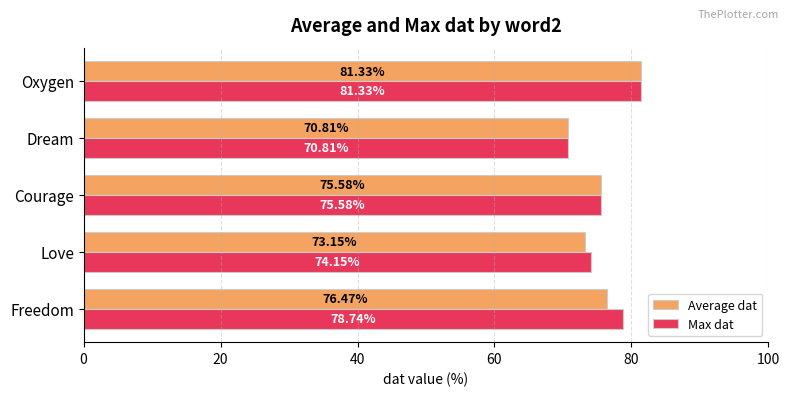

What is the difference between the Average dat values at Dream and Love?

2.3